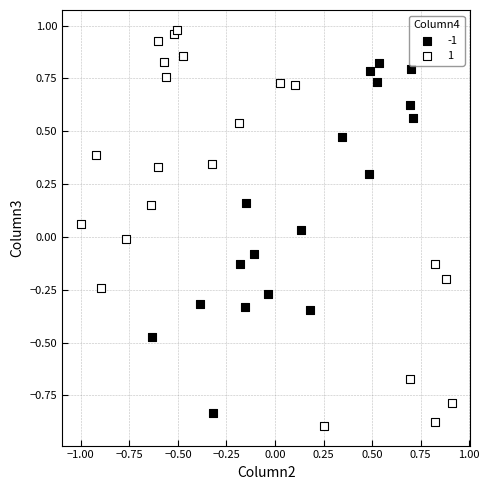

What are all the series names shown in the legend?

-1, 1